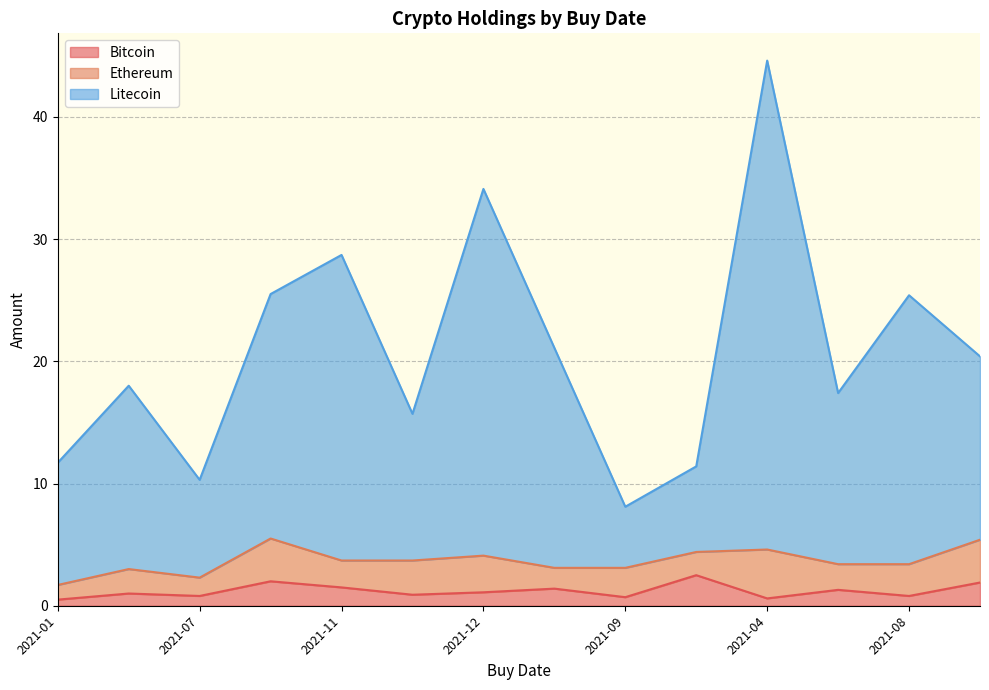

What is the total value across all series at 2021-09?

8.1